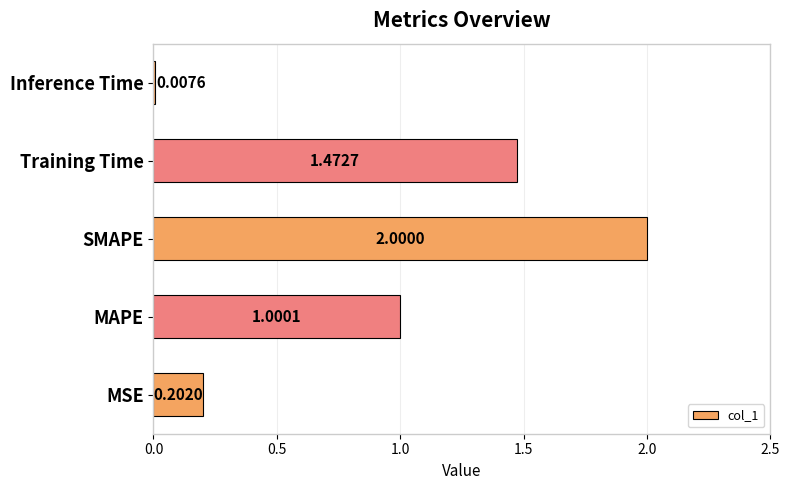

Rank the categories by value from highest to lowest.

SMAPE, Training Time, MAPE, MSE, Inference Time